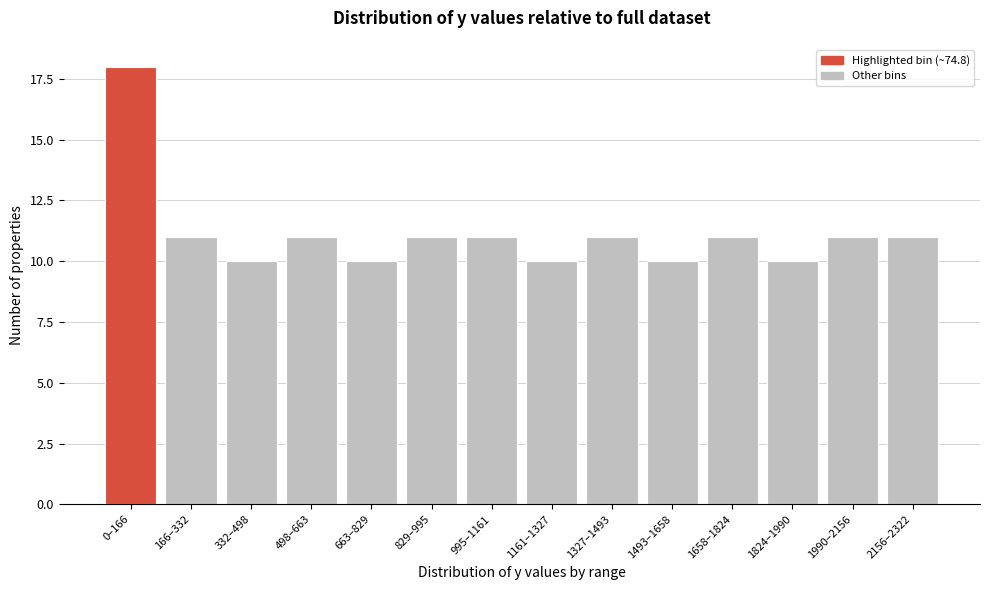

Reading right to left, what are all the values shown in this chart?

11	11	10	11	10	11	10	11	11	10	11	10	11	18